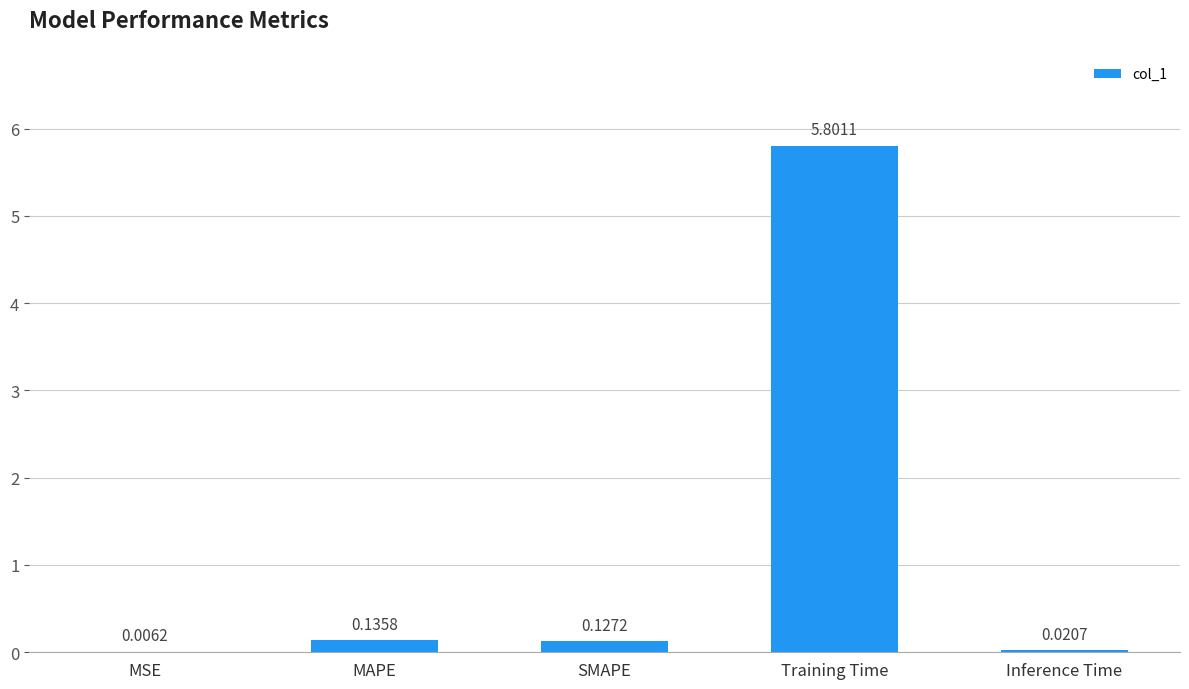

At which category does the chart reach its peak across all series?

Training Time